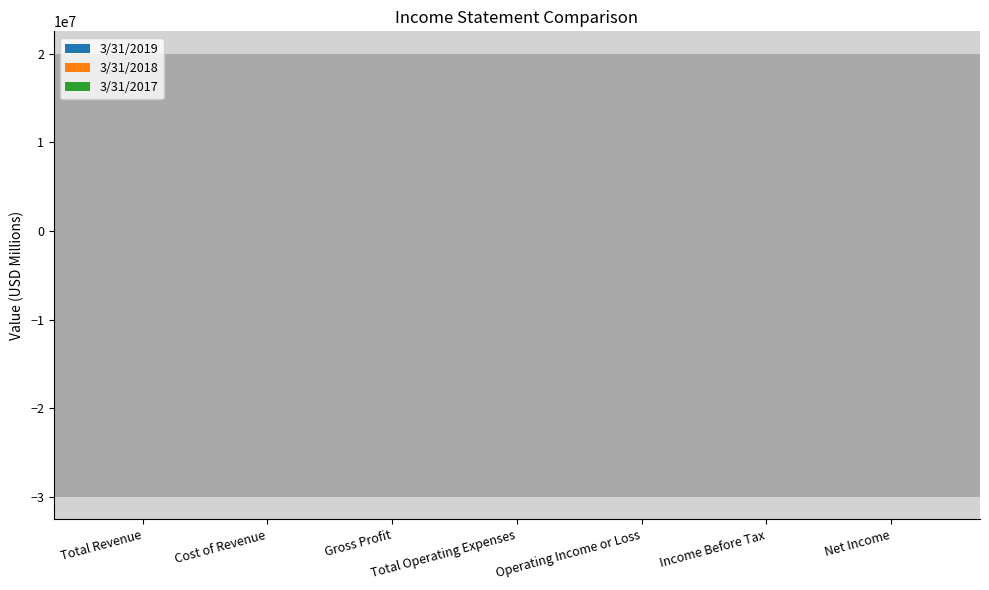

Reading left to right, list all the values displayed in this chart.

3/31/2019: Total Revenue=118.4	Cost of Revenue=103.8	Gross Profit=14.6	Total Operating Expenses=8.5	Operating Income or Loss=6.1	Income Before Tax=7.9	Net Income=6.1
3/31/2018: Total Revenue=107.2	Cost of Revenue=94.6	Gross Profit=12.6	Total Operating Expenses=8.2	Operating Income or Loss=4.4	Income Before Tax=4.7	Net Income=4.1
3/31/2017: Total Revenue=103.5	Cost of Revenue=90.2	Gross Profit=13.3	Total Operating Expenses=7.4	Operating Income or Loss=5.9	Income Before Tax=8.0	Net Income=8.1